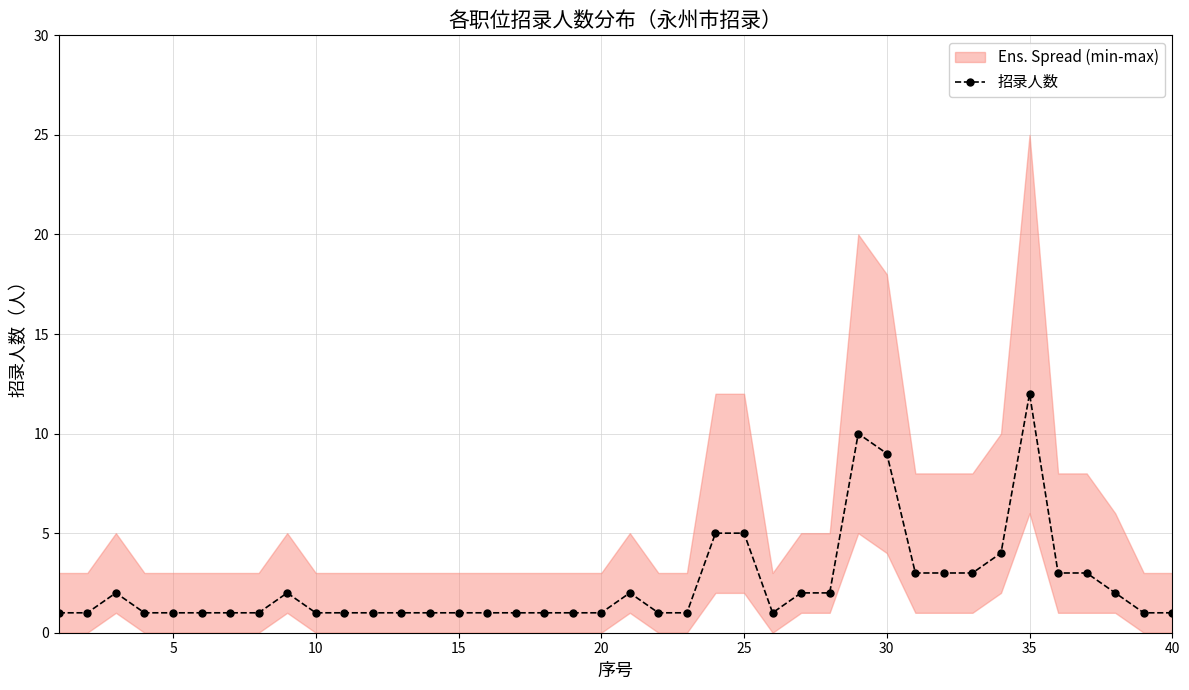

The 招录人数 series shows 12 at 35. True or false?

True